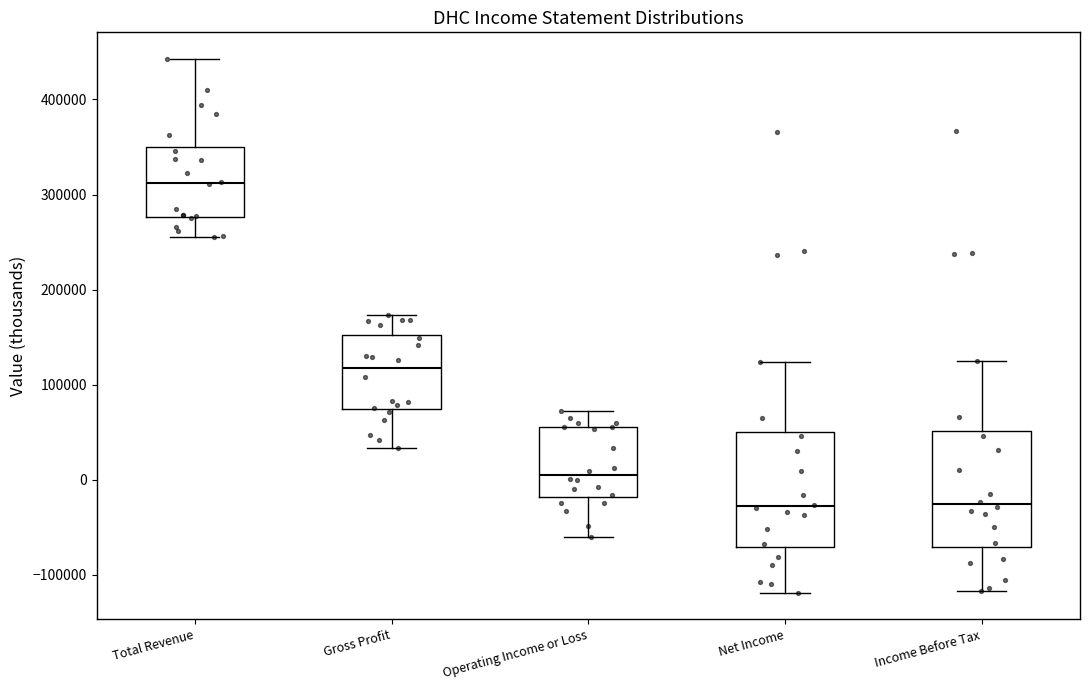

Reading left to right, transcribe this box plot: for each box, give where its median line is, the range the box spans, and where its two whiskers end, as read against the y-axis. The values are not printed on the chart, so give them approximately, as read against the axis.

Total Revenue: median 310000, box 280000 to 350000, whiskers 260000 to 440000
Gross Profit: median 120000, box 70000 to 150000, whiskers 30000 to 170000
Operating Income or Loss: median 10000, box -20000 to 60000, whiskers -60000 to 70000
Net Income: median -30000, box -70000 to 50000, whiskers -120000 to 120000
Income Before Tax: median -30000, box -70000 to 50000, whiskers -120000 to 130000